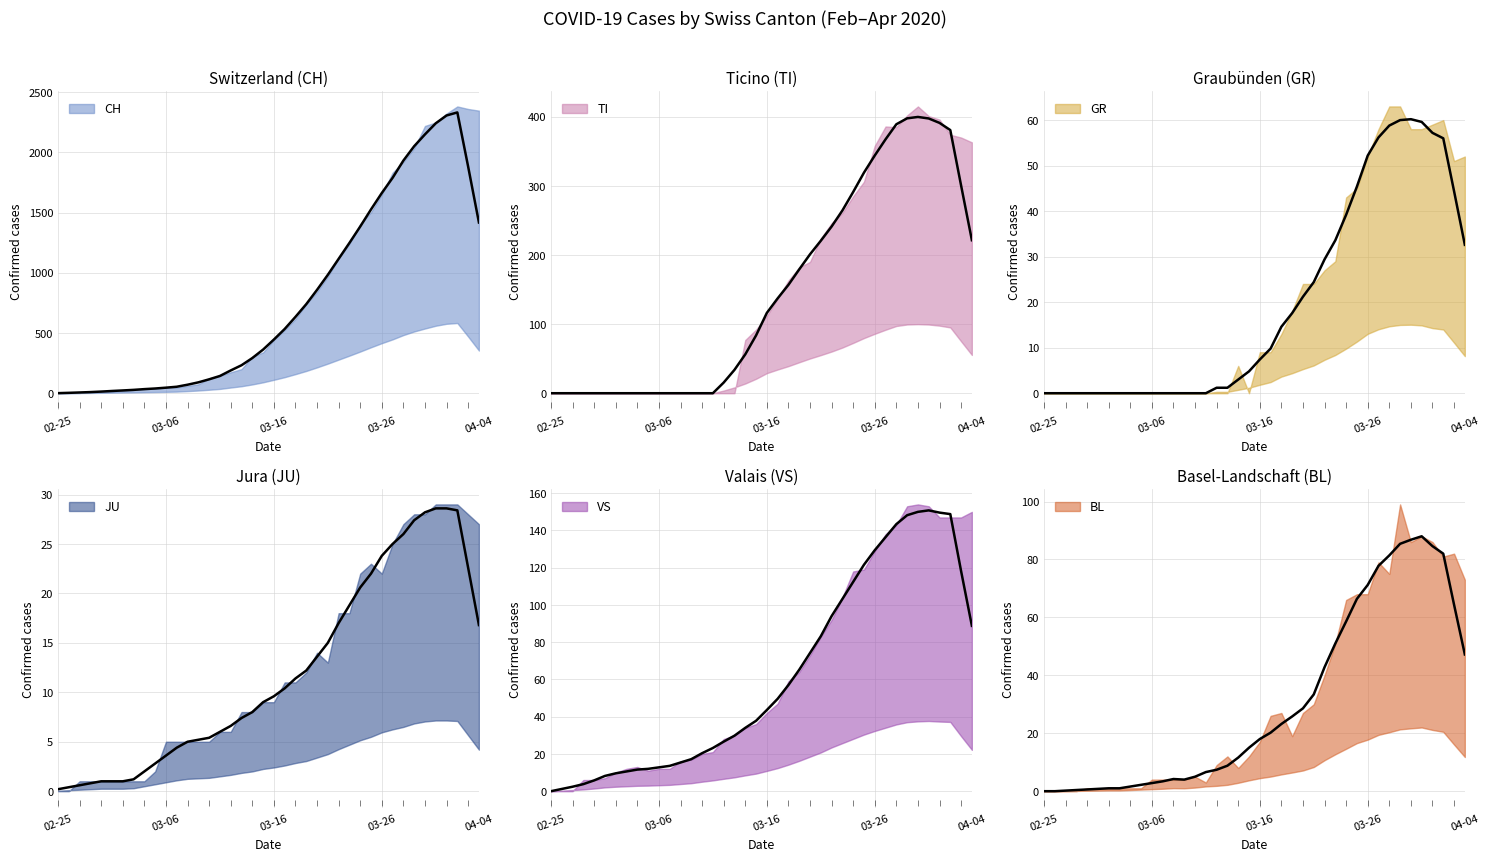

Which category has the lowest value in the TI series?

02-25